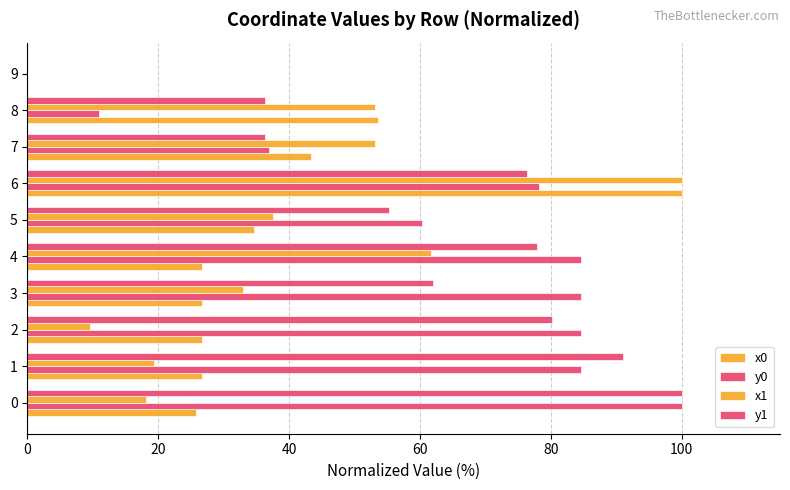

Count the number of categories in the chart.

10